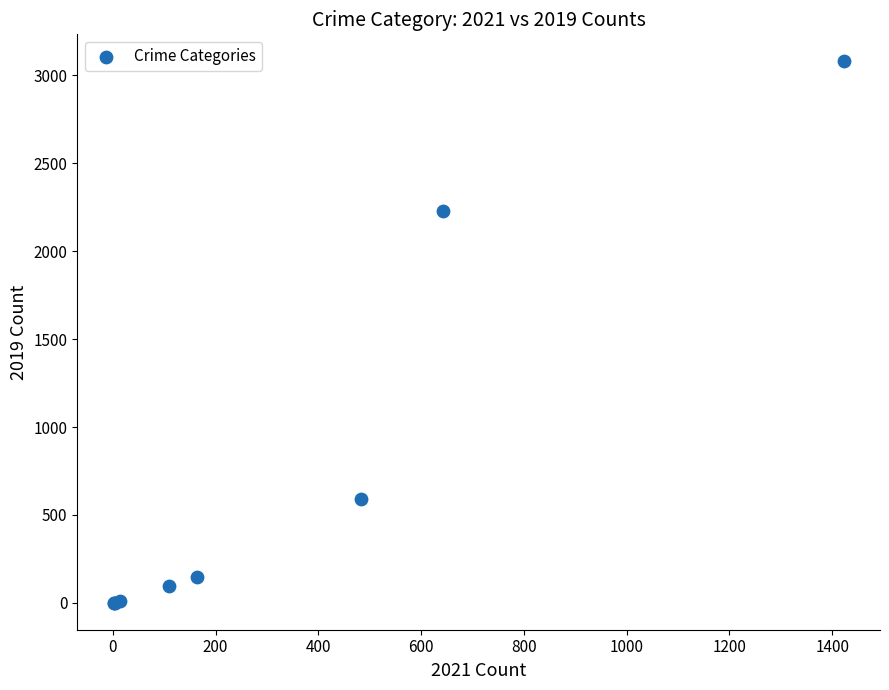

What Y value in the scatter plot is closest to 1540?

2230